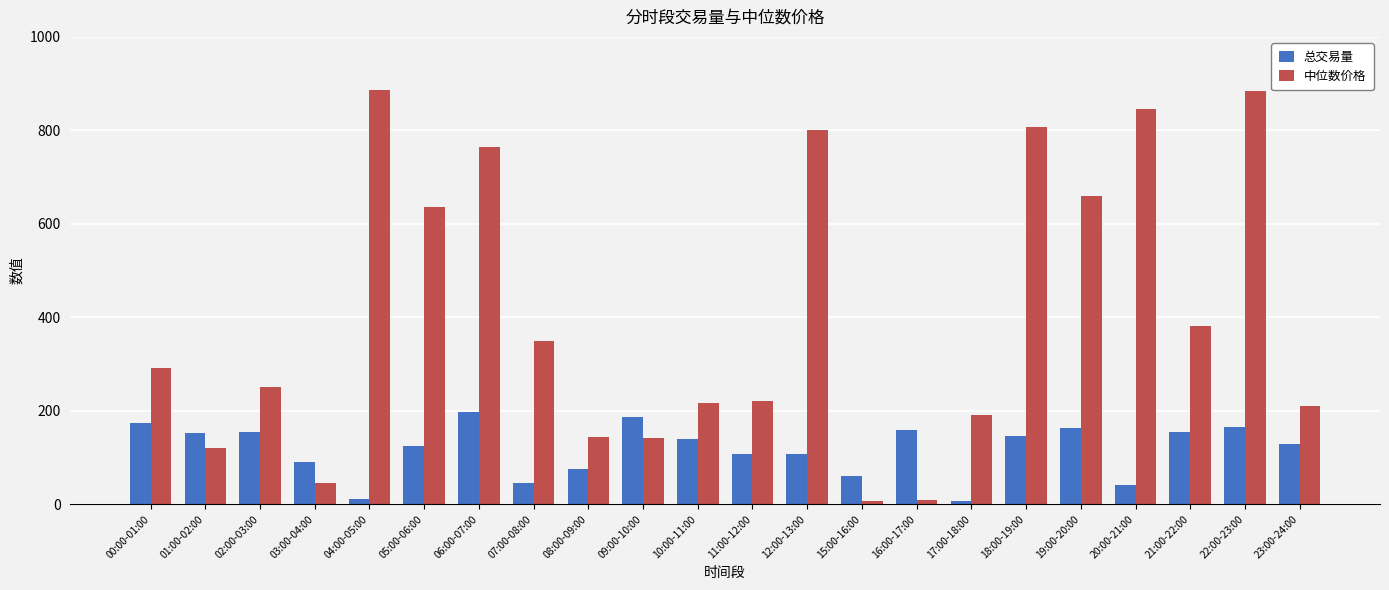

What is the total value across all series at 11:00-12:00?

328.0